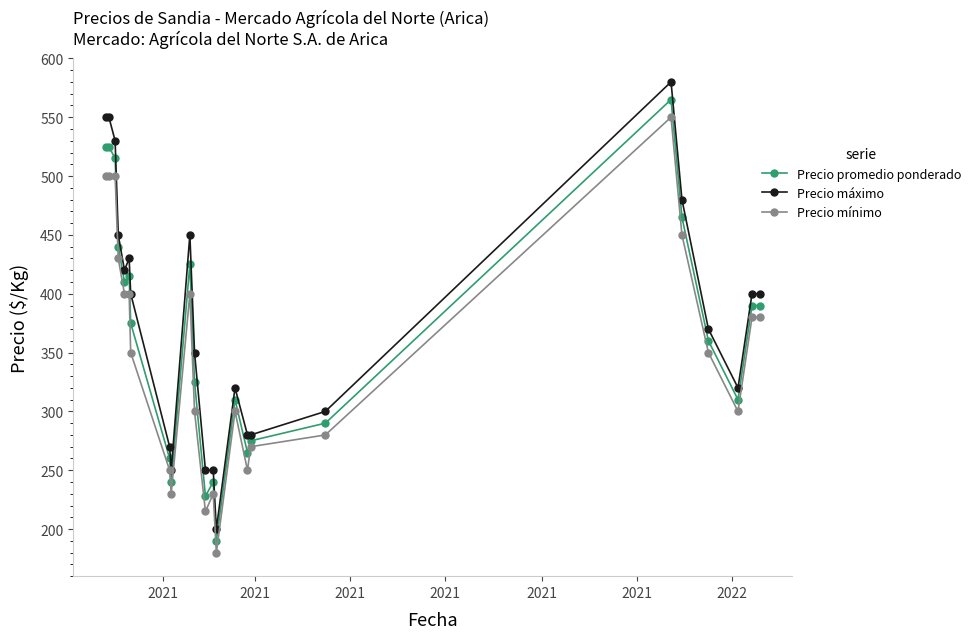

What is the difference between the maximum and second lowest values in the Precio promedio ponderado series?

337